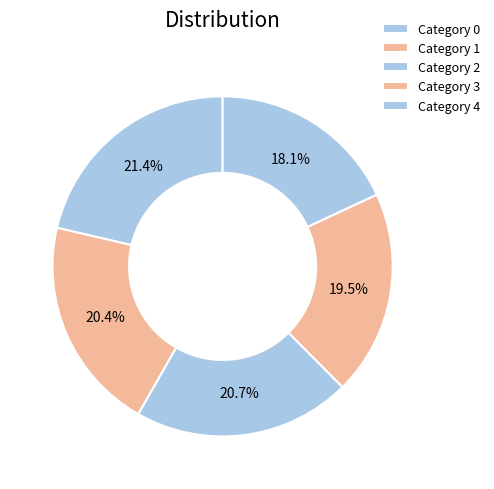

Count the number of slices in the pie.

5